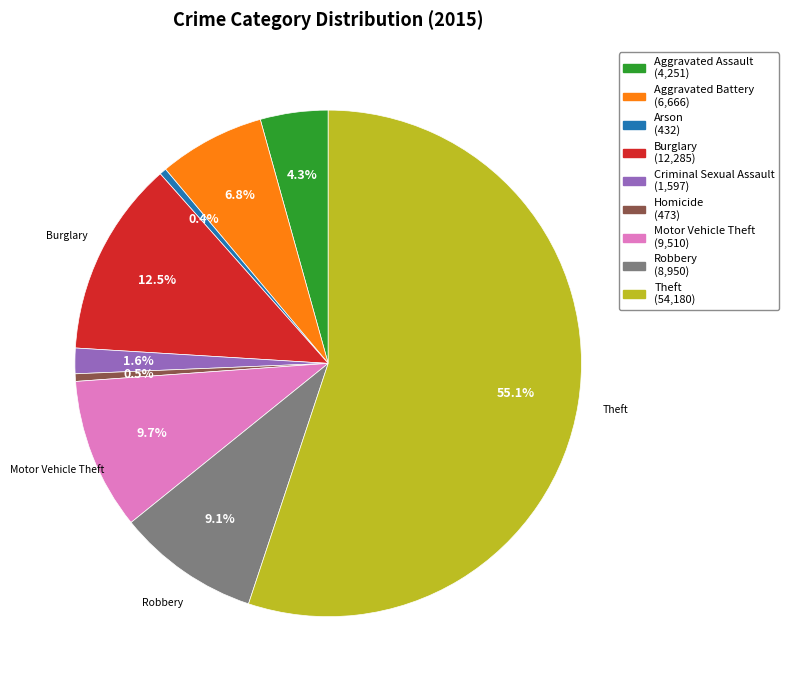

Which slice is the largest?

Theft